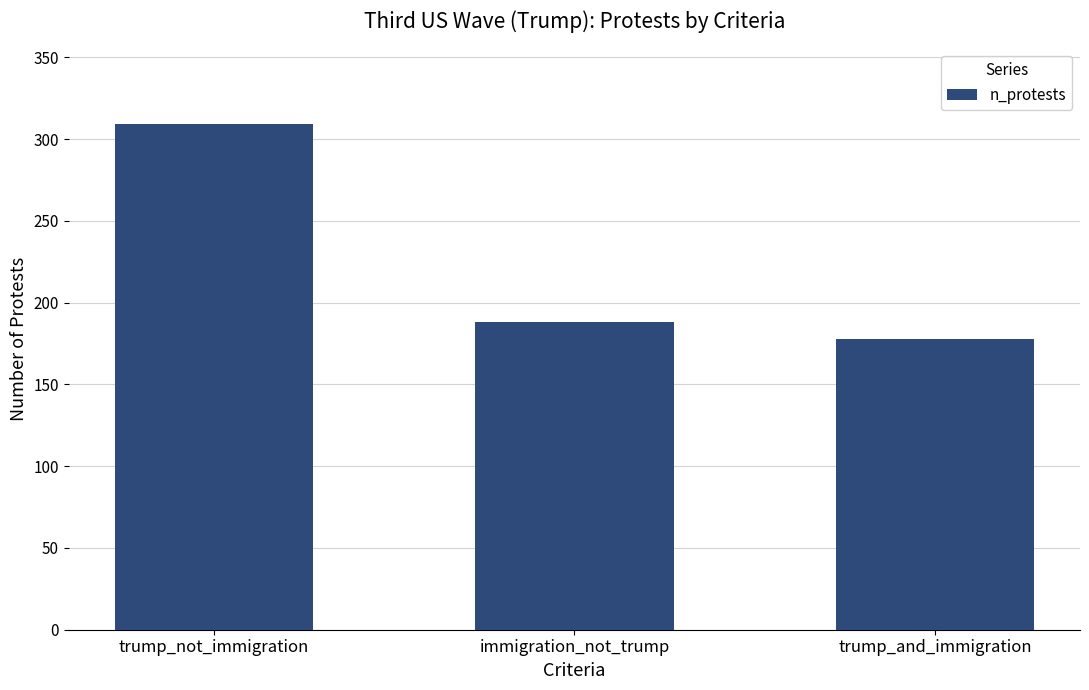

Read the value at trump_not_immigration, to the nearest 5.

310